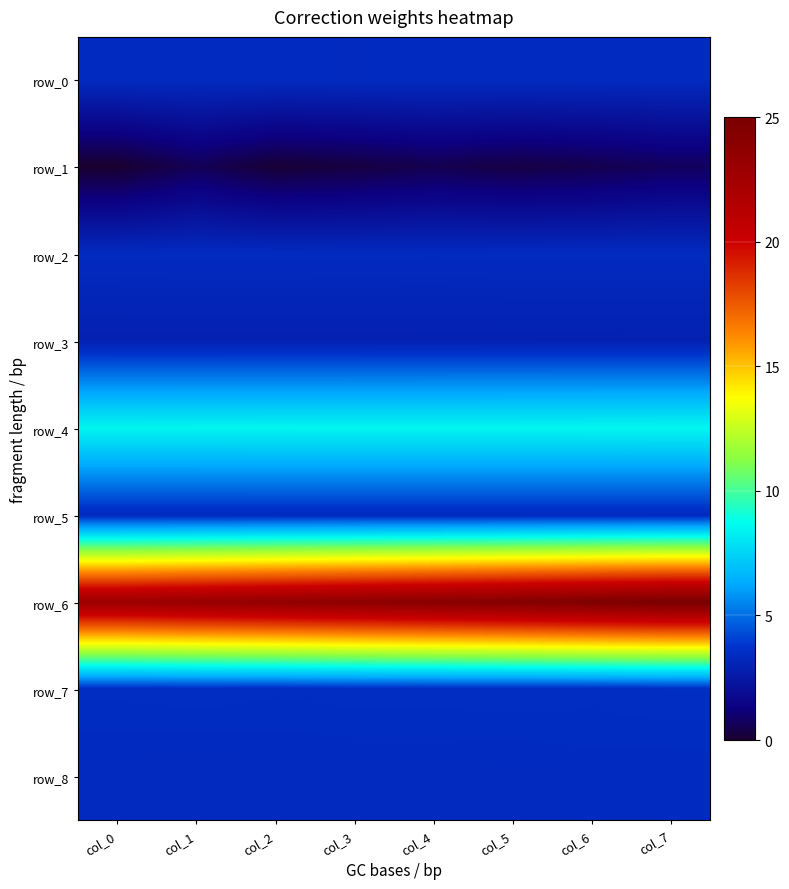

Reading right to left, list all the values displayed in this chart.

row_0: col_7=3.4	col_6=3.4	col_5=3.4	col_4=3.4	col_3=3.4	col_2=3.4	col_1=3.4	col_0=3.4
row_1: col_7=0.7	col_6=0.5	col_5=0.4	col_4=0.5	col_3=0.3	col_2=0.1	col_1=0.6	col_0=0.0
row_2: col_7=3.4	col_6=3.4	col_5=3.4	col_4=3.3	col_3=3.4	col_2=3.4	col_1=3.4	col_0=3.3
row_3: col_7=2.9	col_6=2.9	col_5=2.9	col_4=2.9	col_3=2.9	col_2=2.9	col_1=2.9	col_0=2.9
row_4: col_7=8.5	col_6=8.5	col_5=8.5	col_4=8.5	col_3=8.5	col_2=8.5	col_1=8.5	col_0=8.5
row_5: col_7=3.3	col_6=3.3	col_5=3.3	col_4=3.3	col_3=3.3	col_2=3.3	col_1=3.3	col_0=3.3
row_6: col_7=25.0	col_6=24.7	col_5=24.4	col_4=24.1	col_3=23.8	col_2=23.5	col_1=23.2	col_0=22.9
row_7: col_7=3.5	col_6=3.5	col_5=3.5	col_4=3.5	col_3=3.5	col_2=3.5	col_1=3.5	col_0=3.5
row_8: col_7=3.4	col_6=3.4	col_5=3.4	col_4=3.3	col_3=3.3	col_2=3.4	col_1=3.3	col_0=3.3